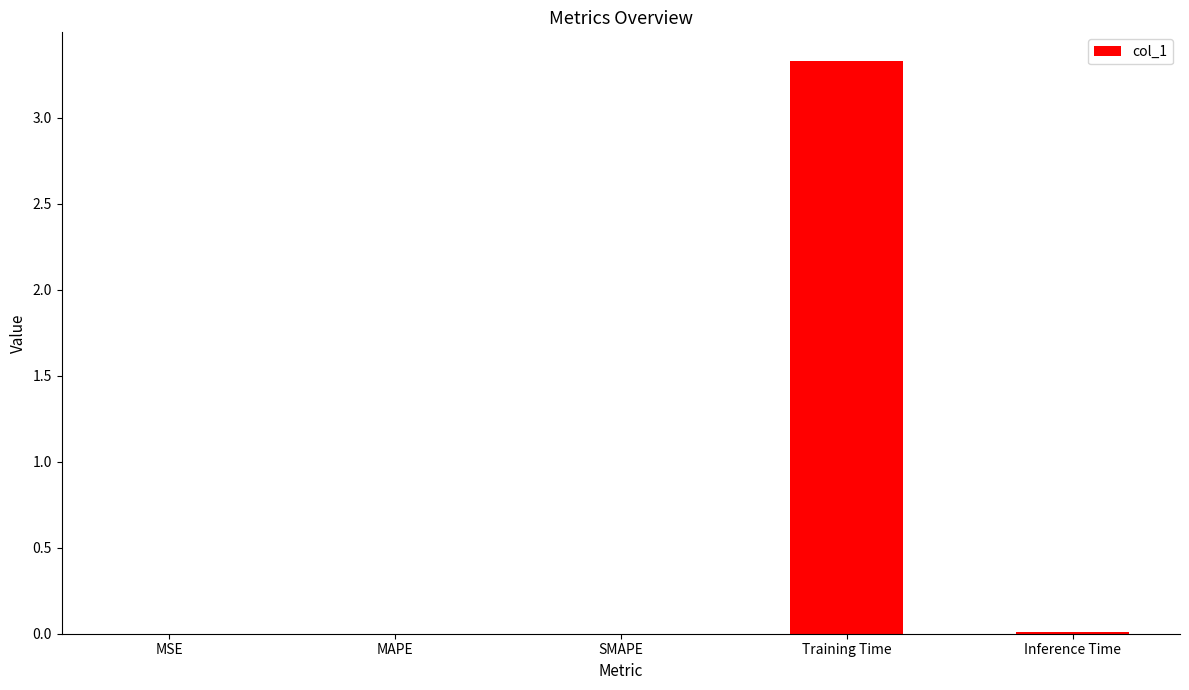

What is the average value?

0.7